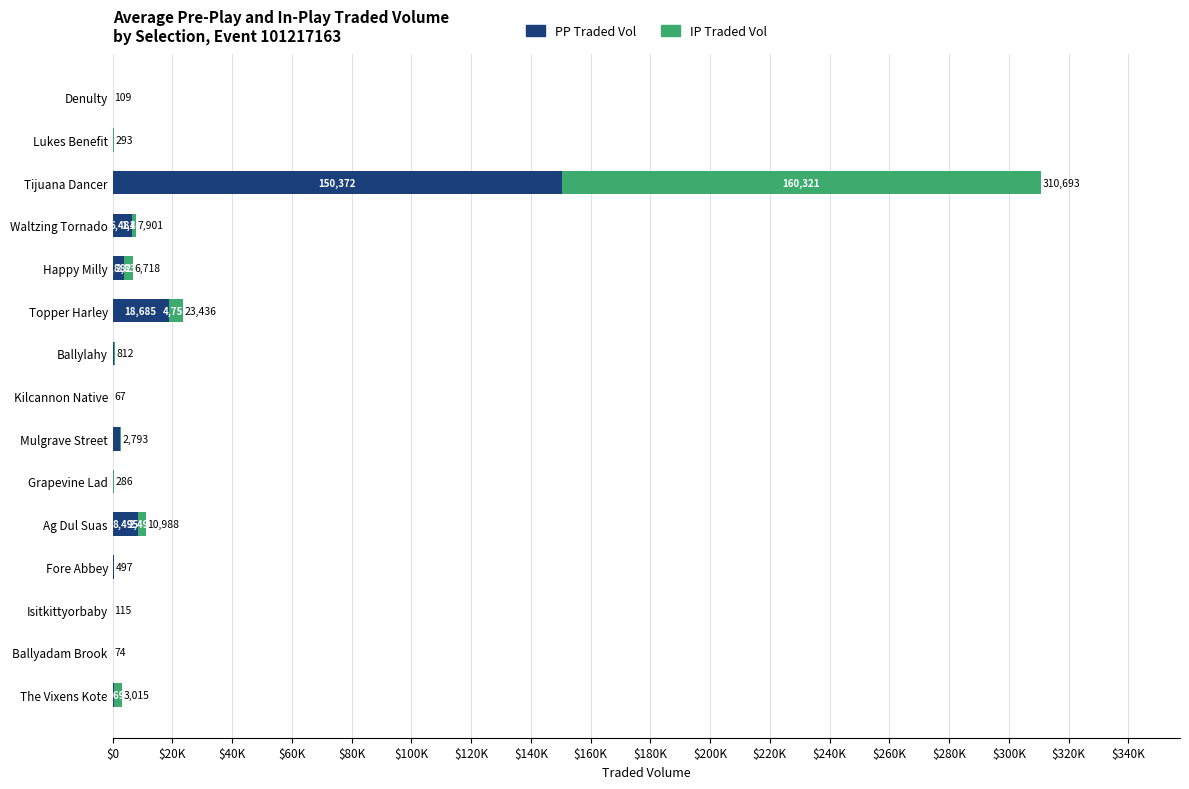

What are all the series names shown in the legend?

PP Traded Vol, IP Traded Vol